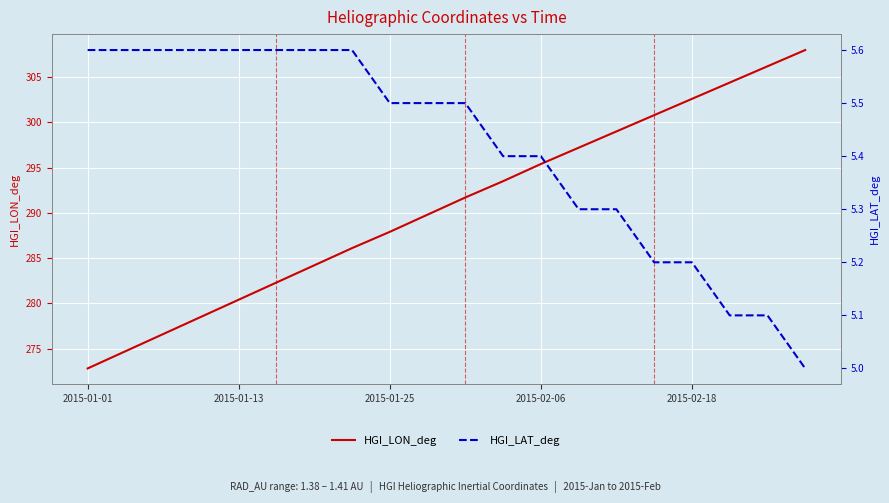

What is the minimum value for HGI_LON_deg?

272.8